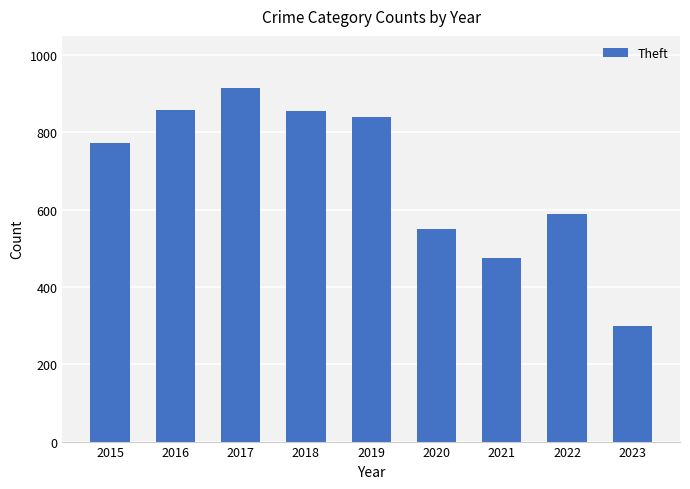

What value does the data have at 2022, to the nearest 100?

600